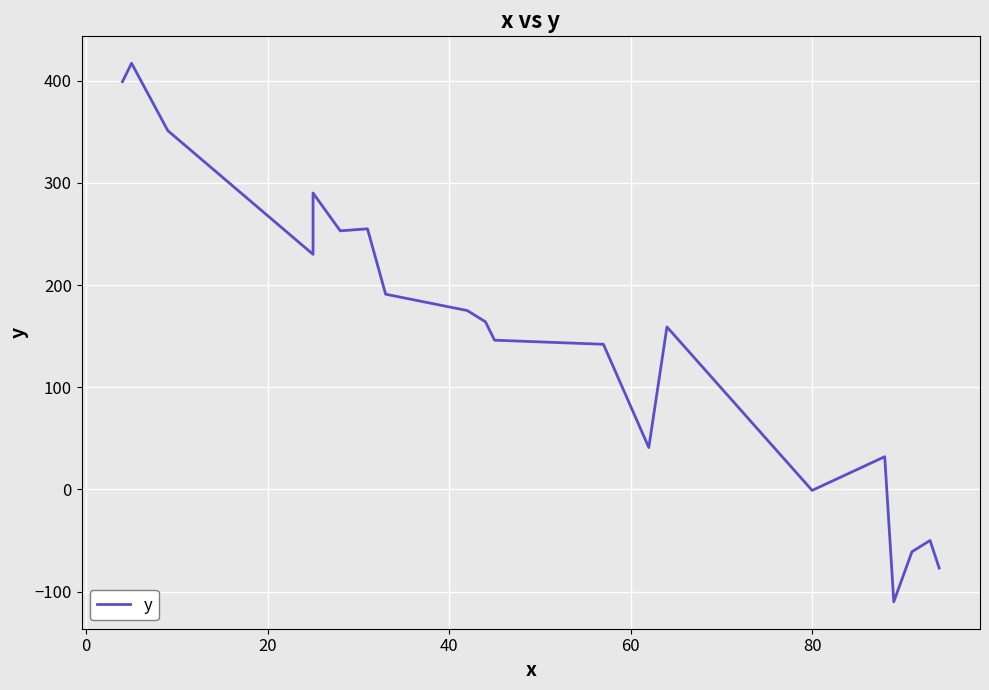

Is this an area chart (filled region under the line)?

No